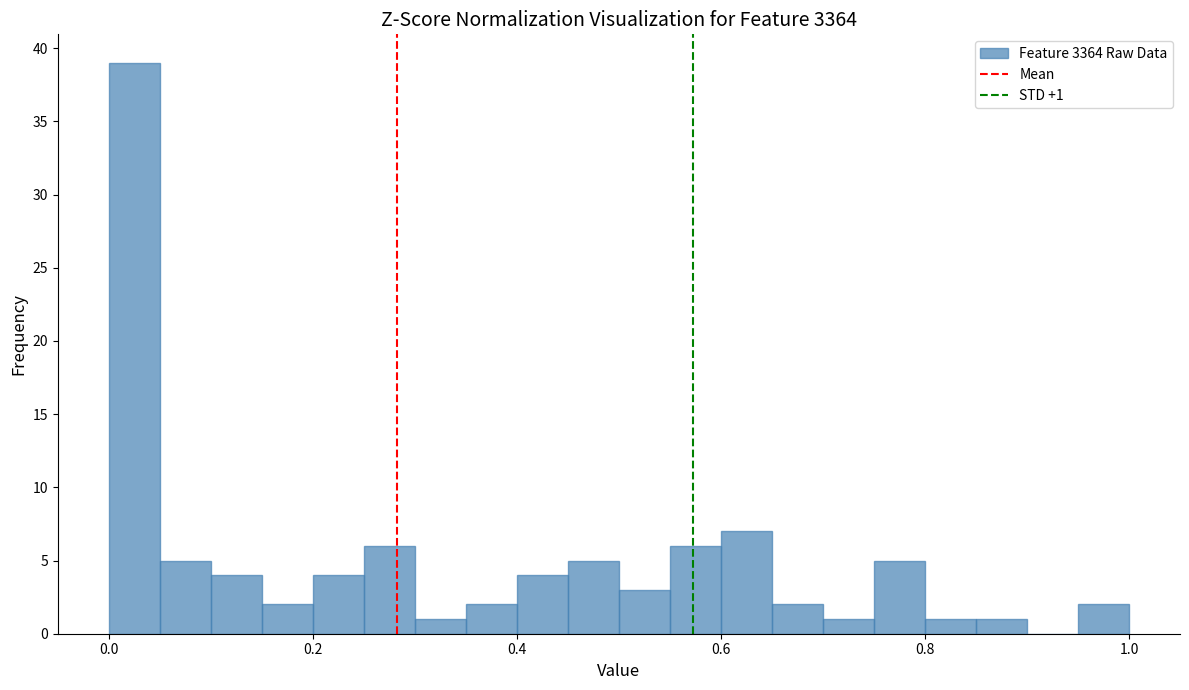

Read against the x-axis, roughly where is the centre of the tallest bar?

0.02